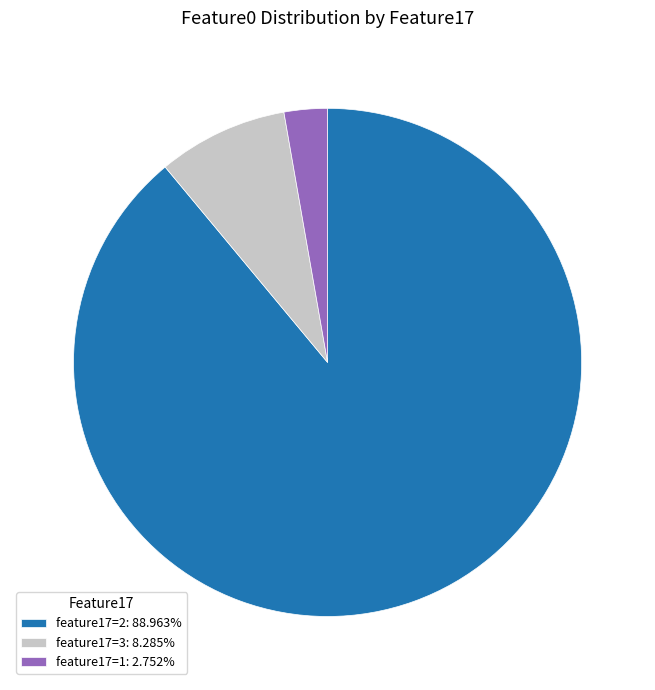

Is feature17=2: 88.963% the majority of the pie?

Yes